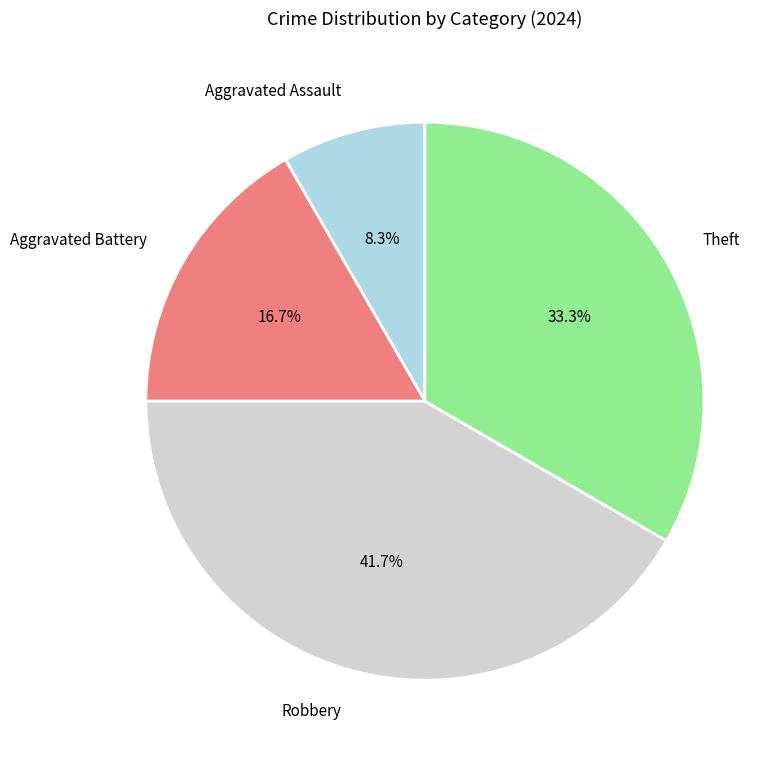

Which slice is the smallest?

Aggravated Assault